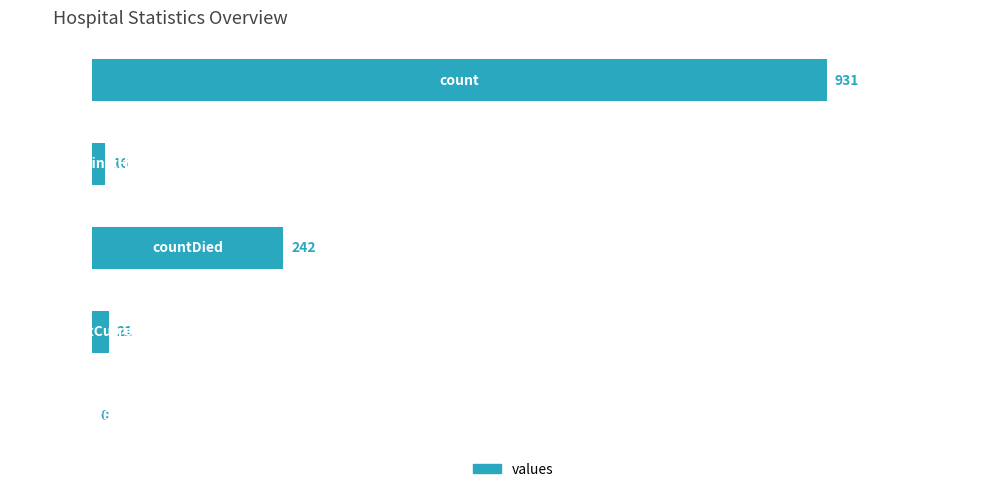

What is the sum of all values?

1210